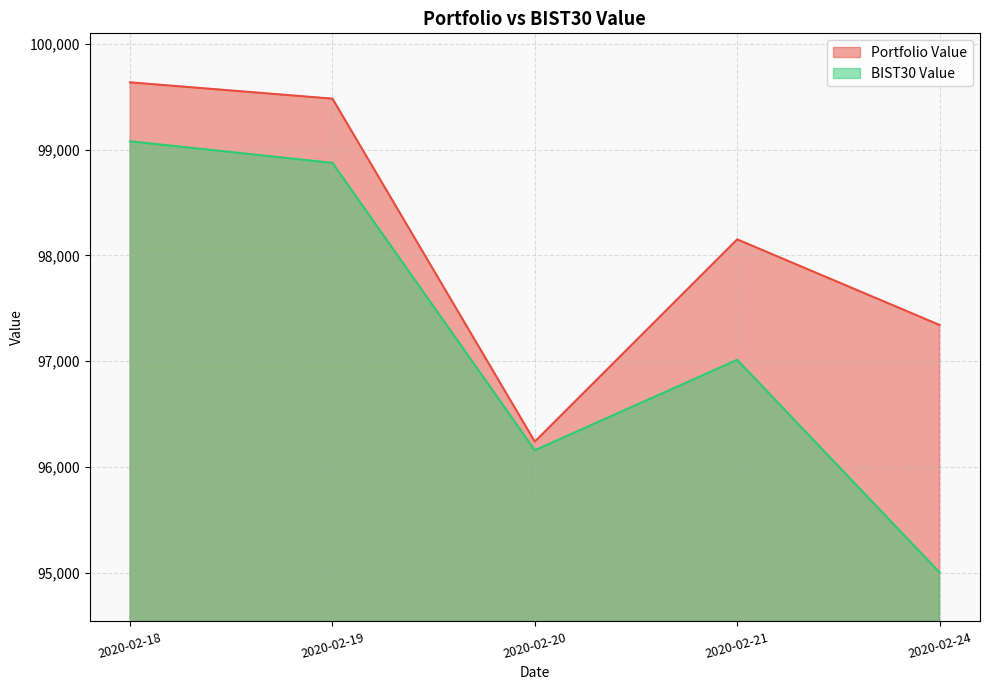

True or false: Portfolio Value and BIST30 Value cross at least once.

False